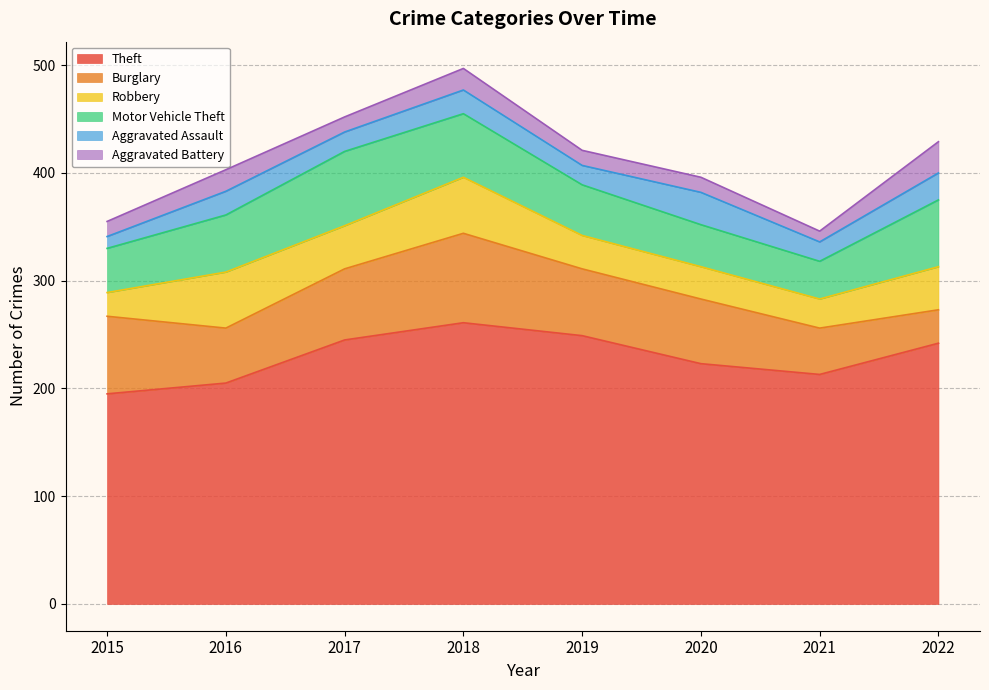

Is the value of Burglary at 2017 greater than the value of Aggravated Assault at 2022?

Yes